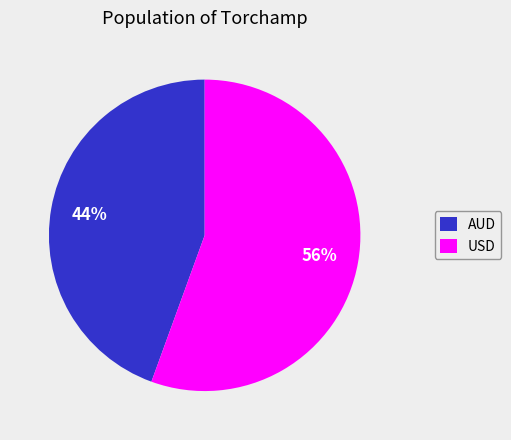

Is the sum of AUD and USD greater than half?

Yes